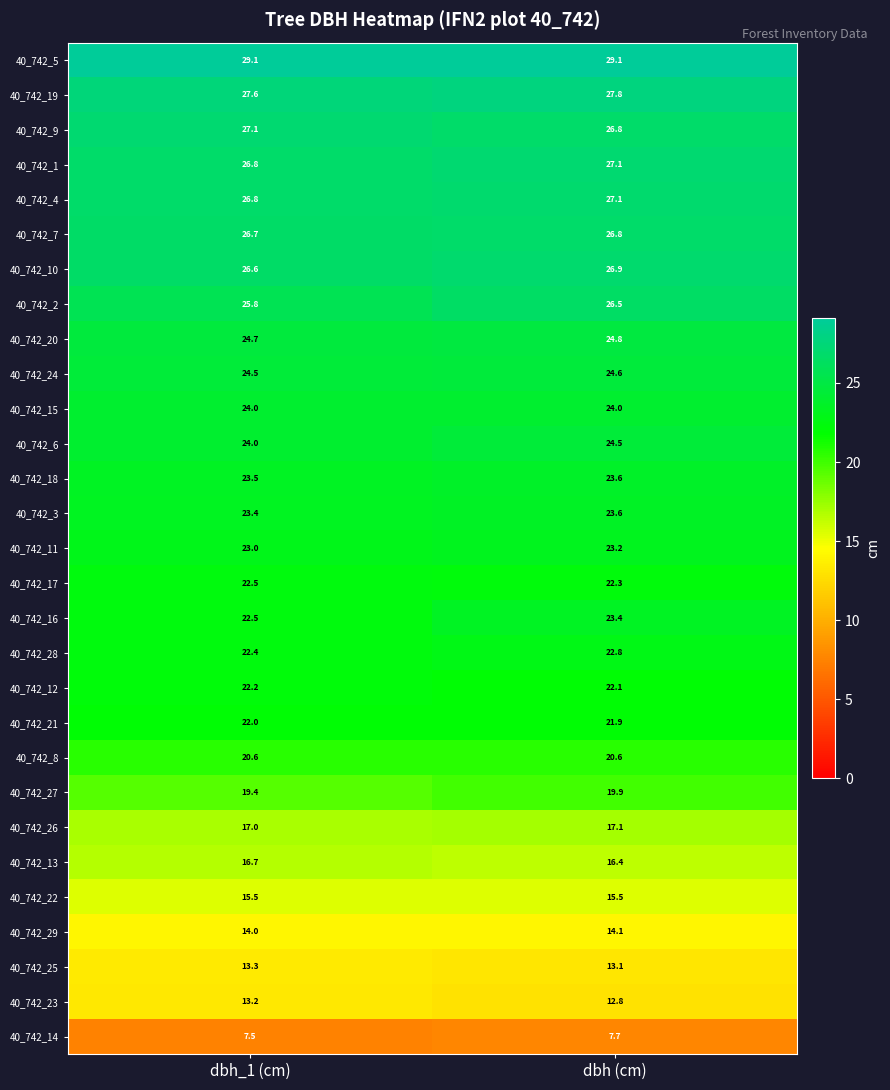

Which series has the widest spread of values?

40_742_16